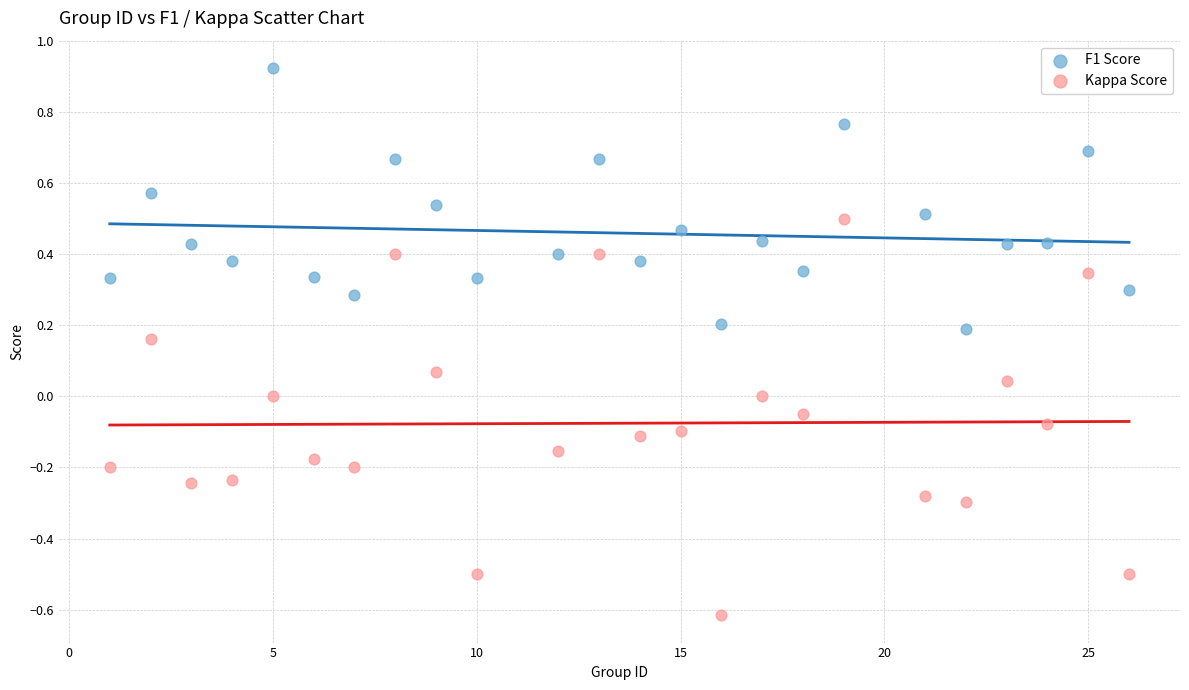

Which series has the widest spread of Y values?

Kappa Score